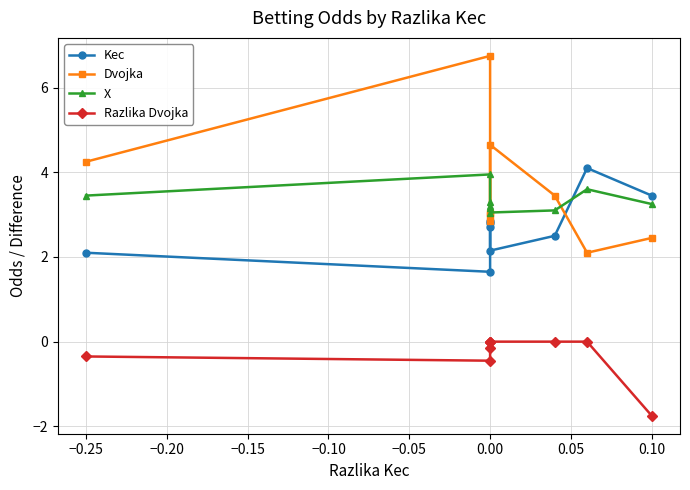

What is the label of the 6th point from the right?

−0.15